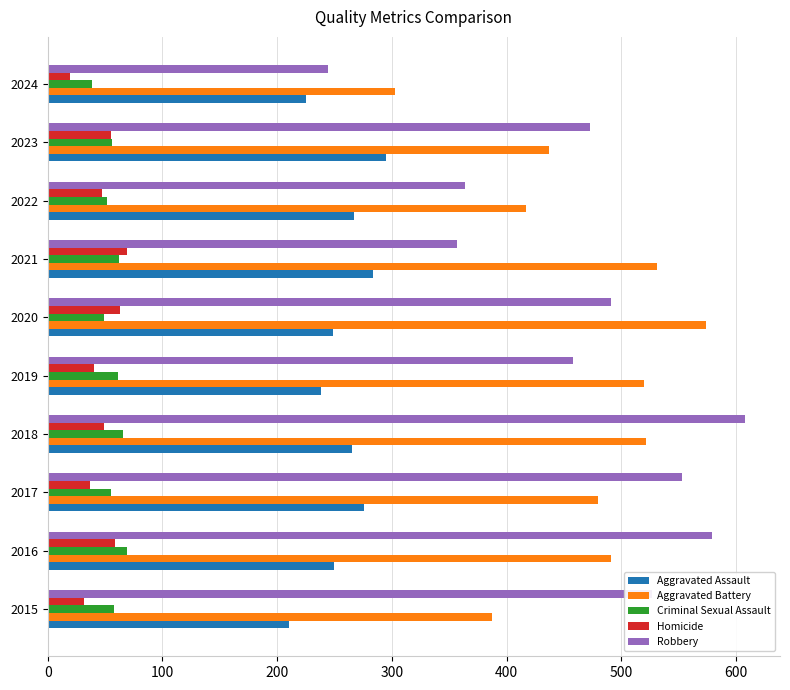

What is the difference between the maximum and minimum values in the Aggravated Assault series?

85